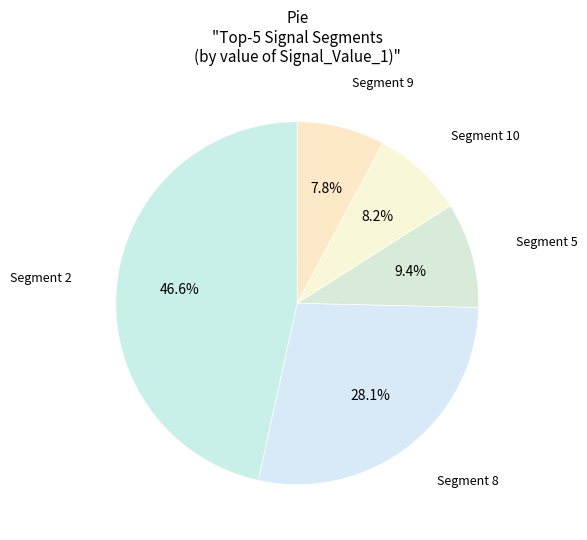

How many slices are in this pie chart?

5